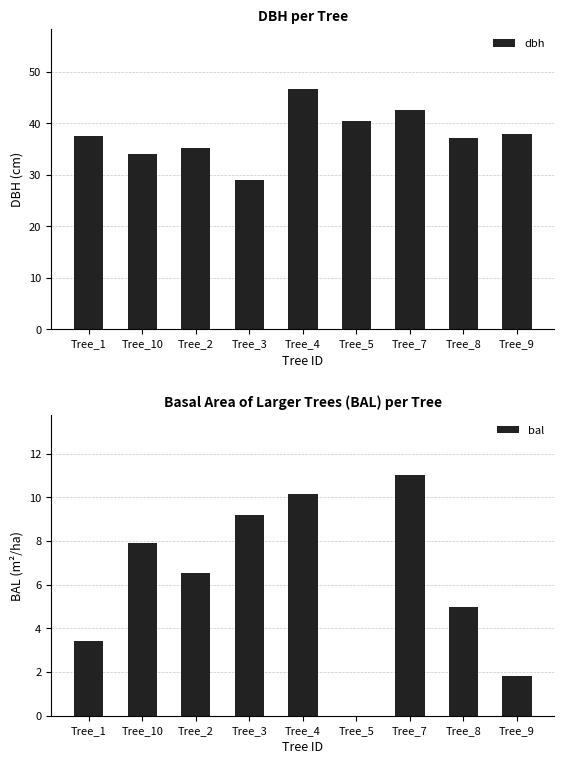

List the labels in order of bal value, smallest first.

Tree_5, Tree_9, Tree_1, Tree_8, Tree_2, Tree_10, Tree_3, Tree_4, Tree_7